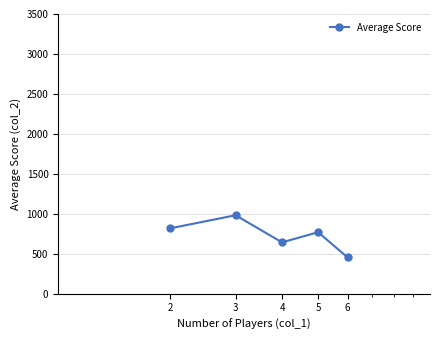

What is the average value?

733.3